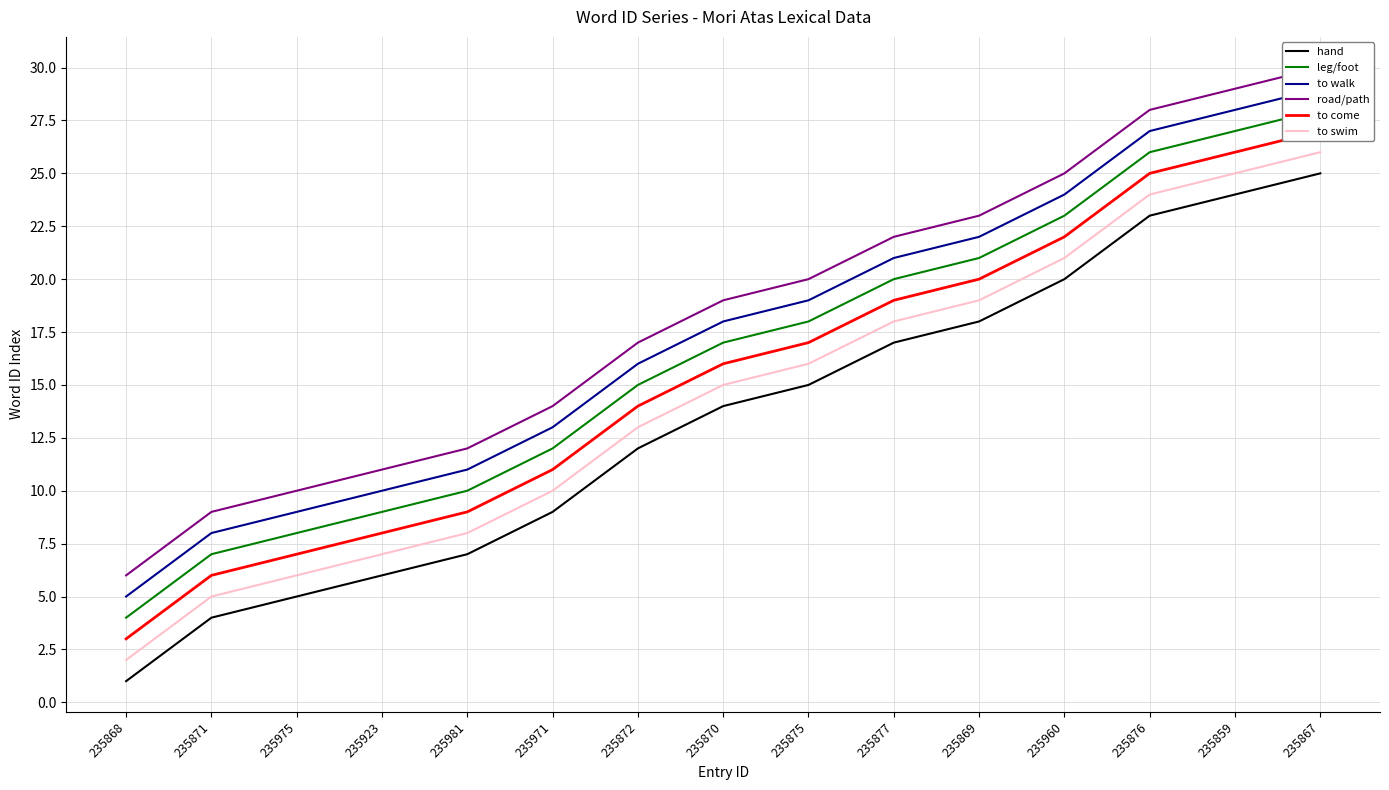

What is the average value of the hand series?

13